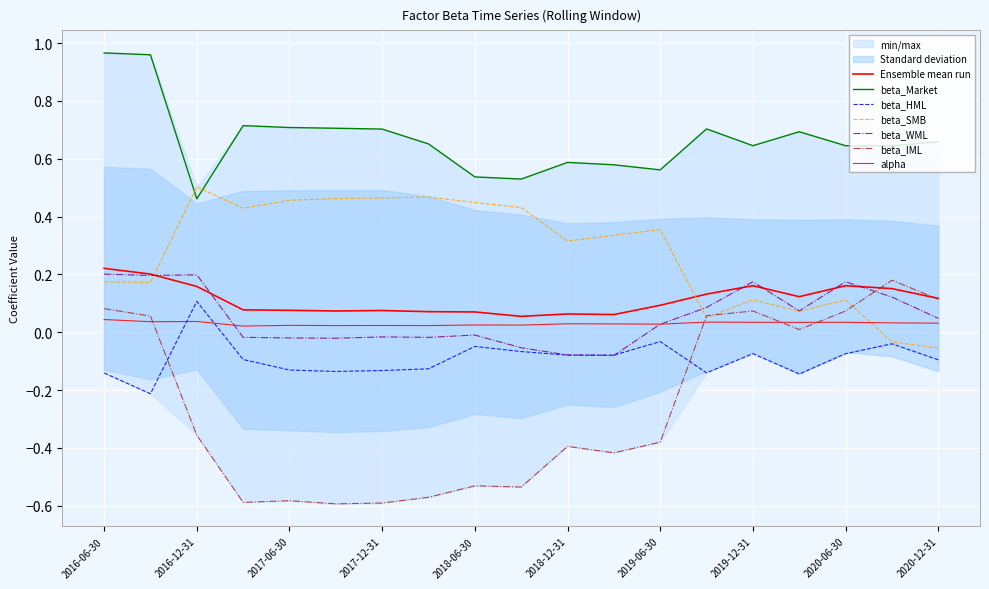

At 2018-12-31, list the series in order from largest to smallest.

beta_Market, beta_SMB, alpha, beta_WML, beta_HML, beta_IML